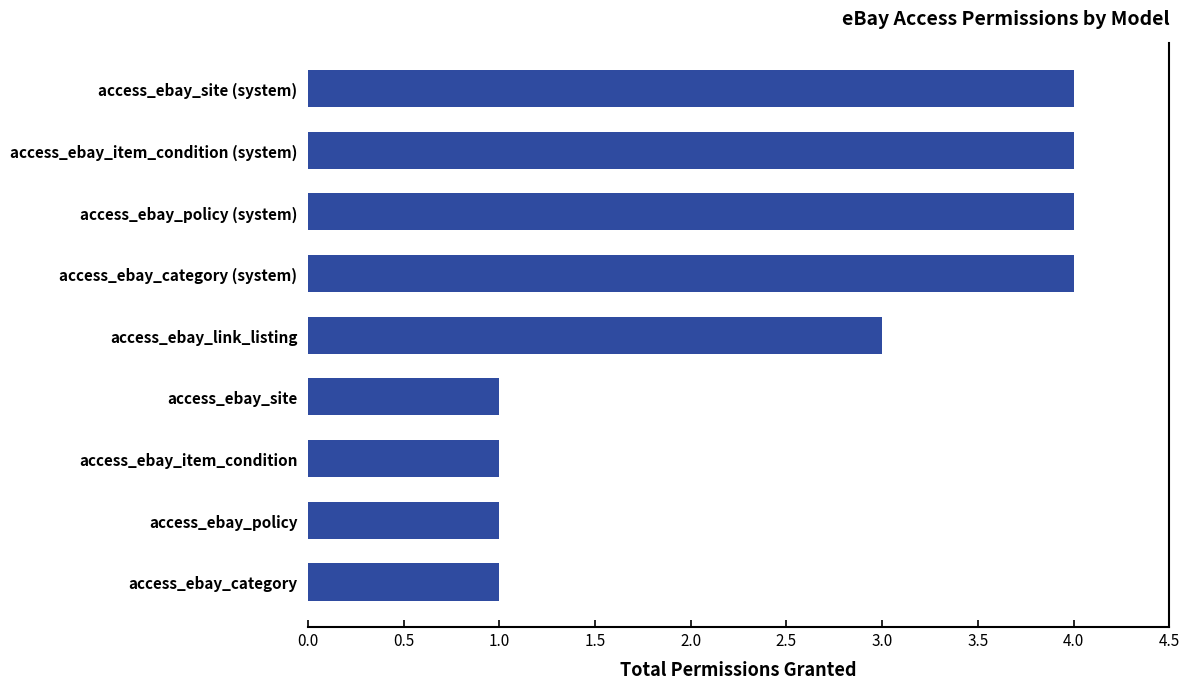

How many bars are there in total?

9